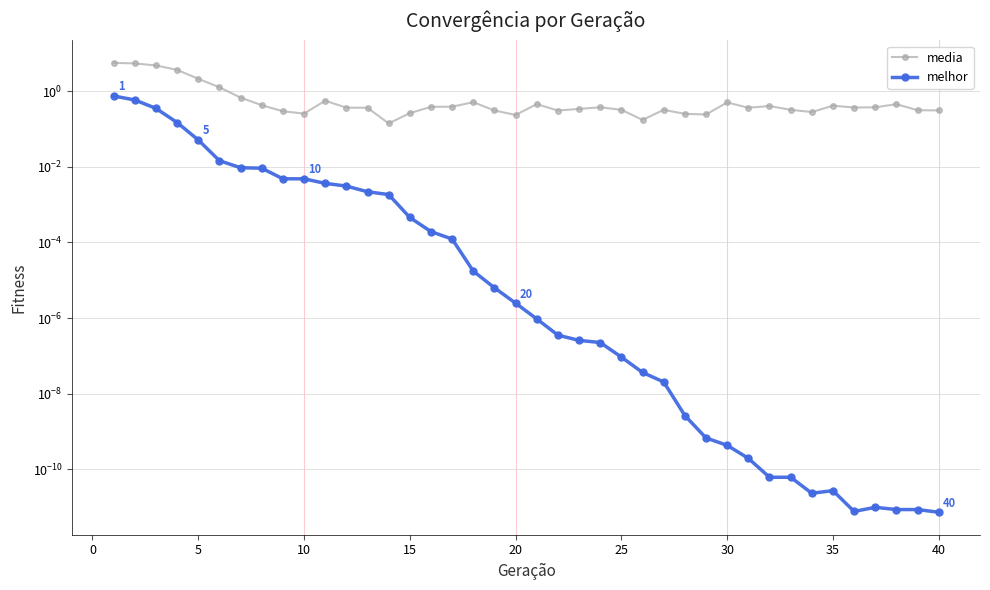

How many distinct data groups are displayed?

2